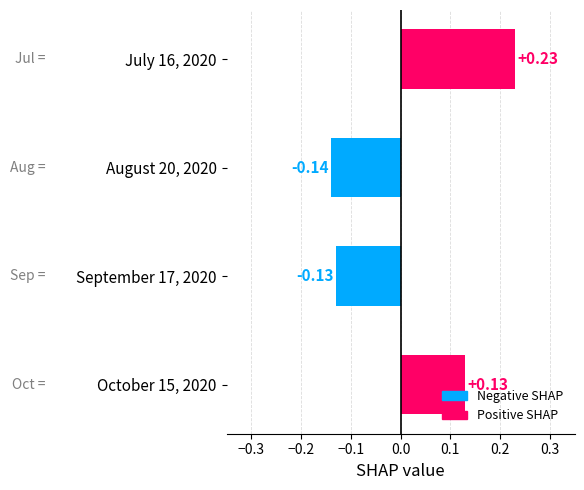

Rank the categories by value from lowest to highest.

August 20, 2020, September 17, 2020, October 15, 2020, July 16, 2020